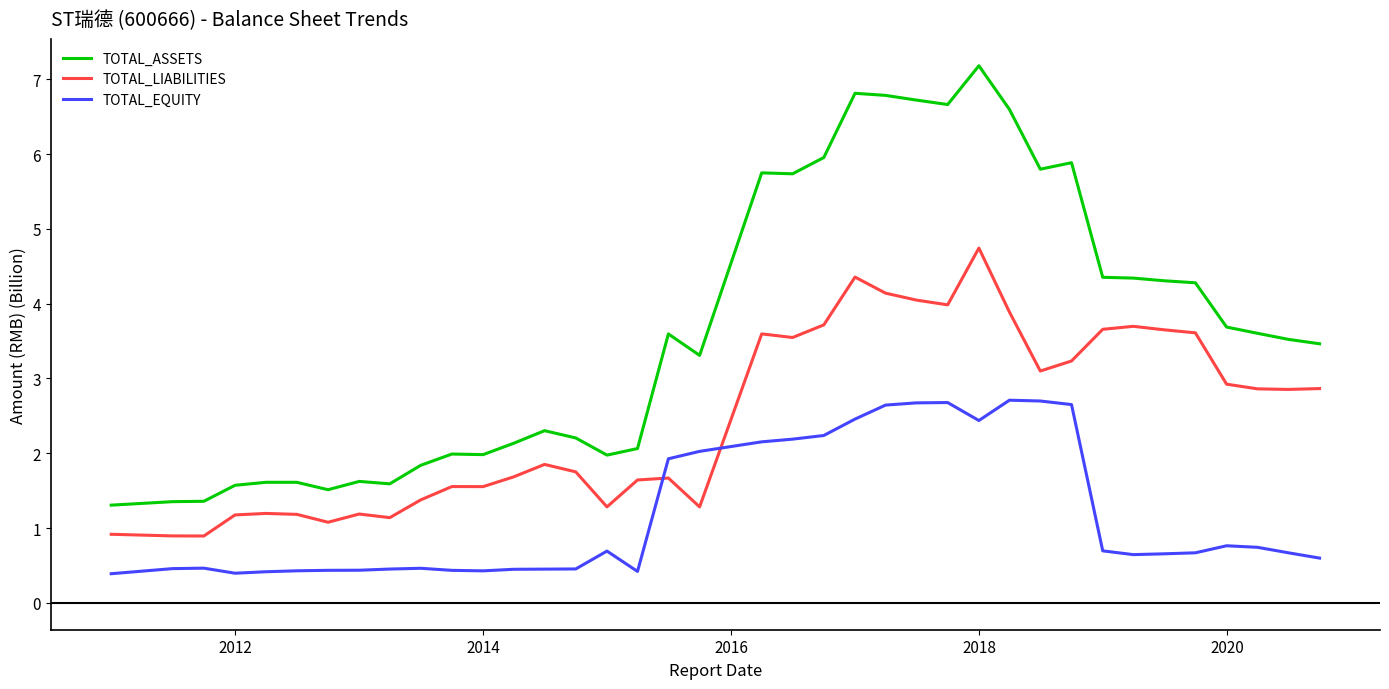

What is the lowest value of the TOTAL_LIABILITIES series?

0.9